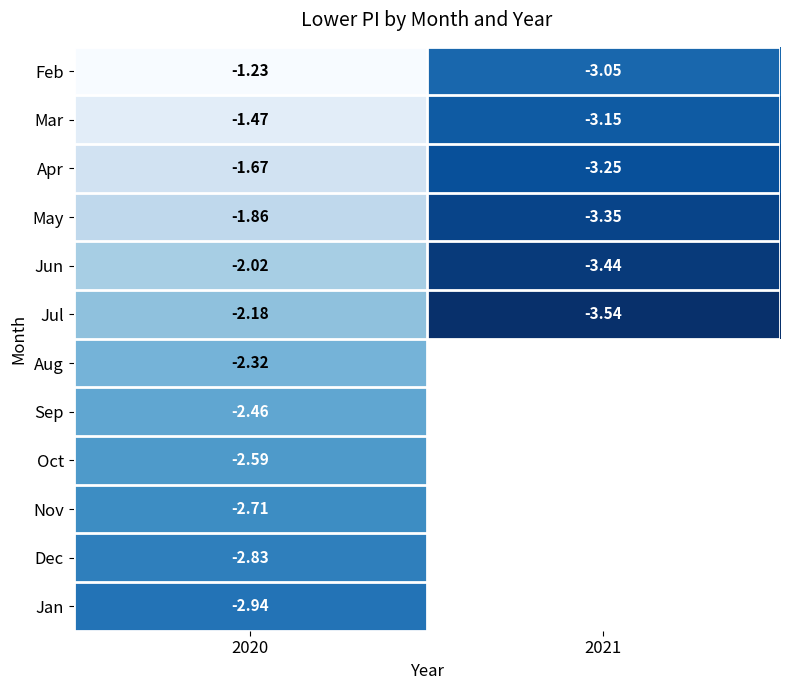

What is the sum of all Feb values?

-4.3